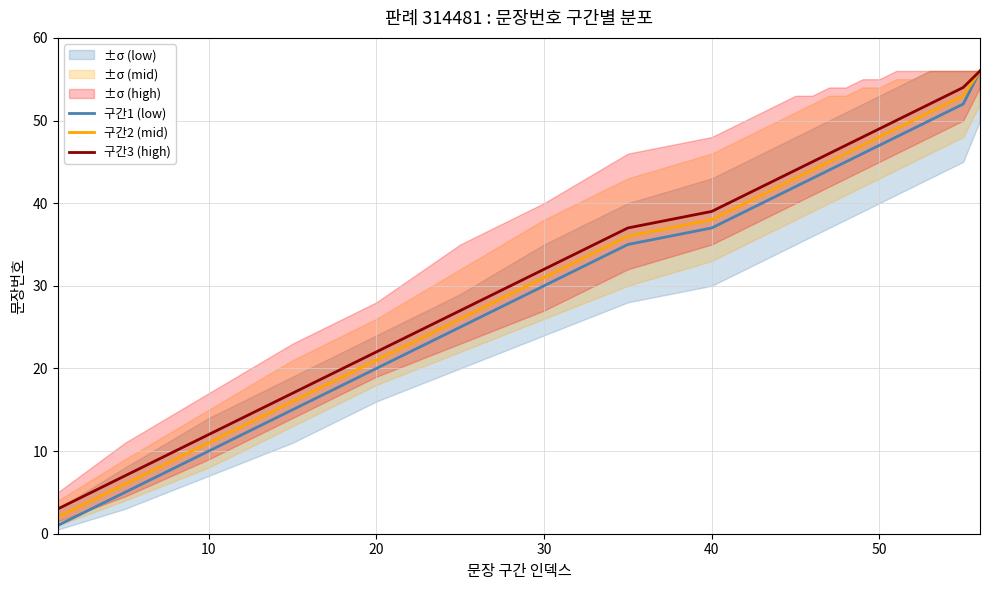

At which label is 구간2 (mid) closest to 29?

30